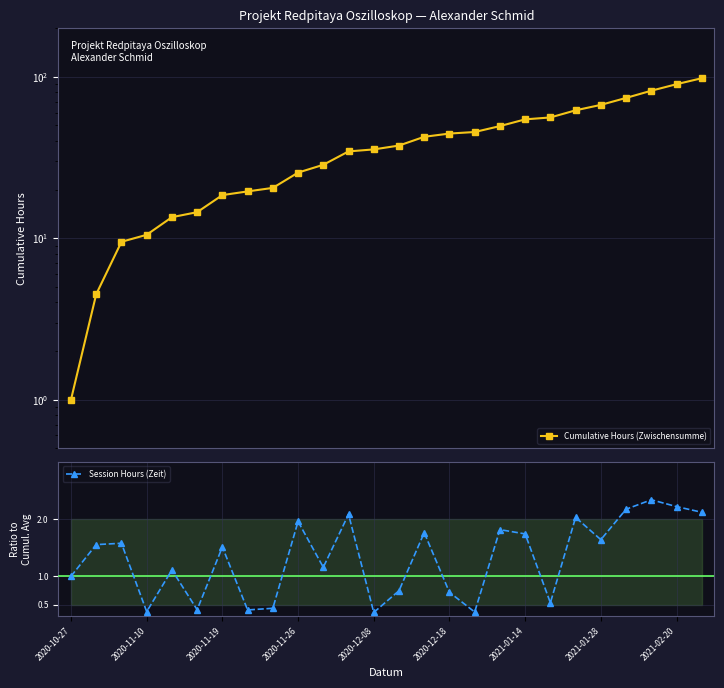

What is the greatest value displayed?

98.0